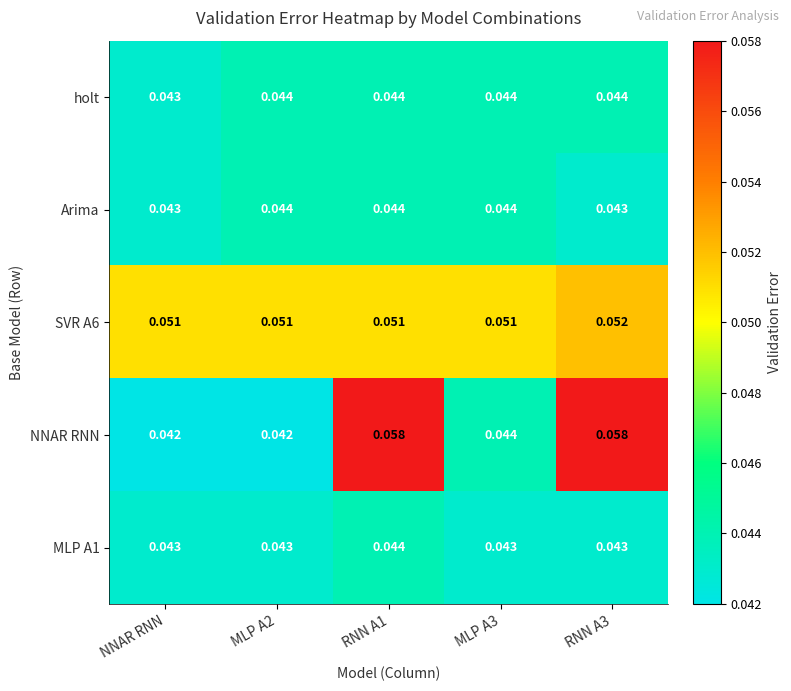

Is the value of MLP A1 at MLP A3 greater than the value of NNAR RNN at NNAR RNN?

Yes